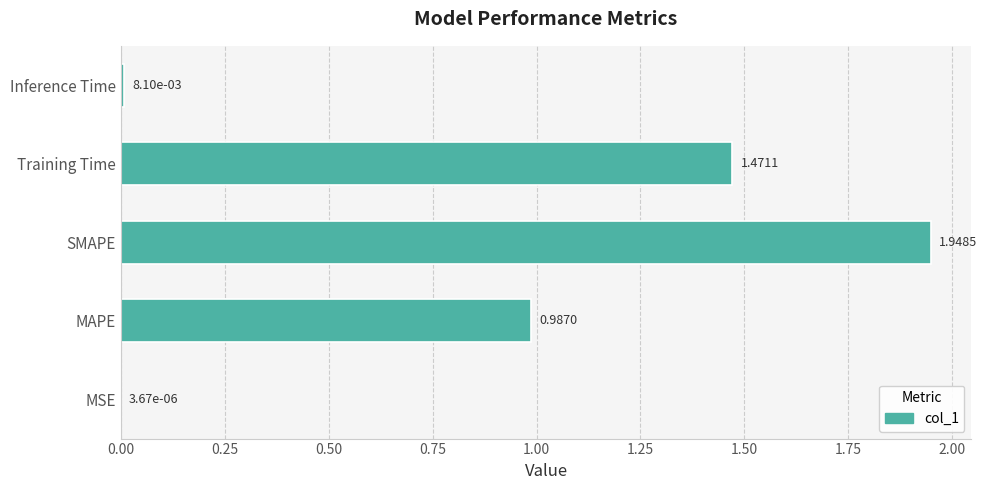

What is the sum of all values?

4.4